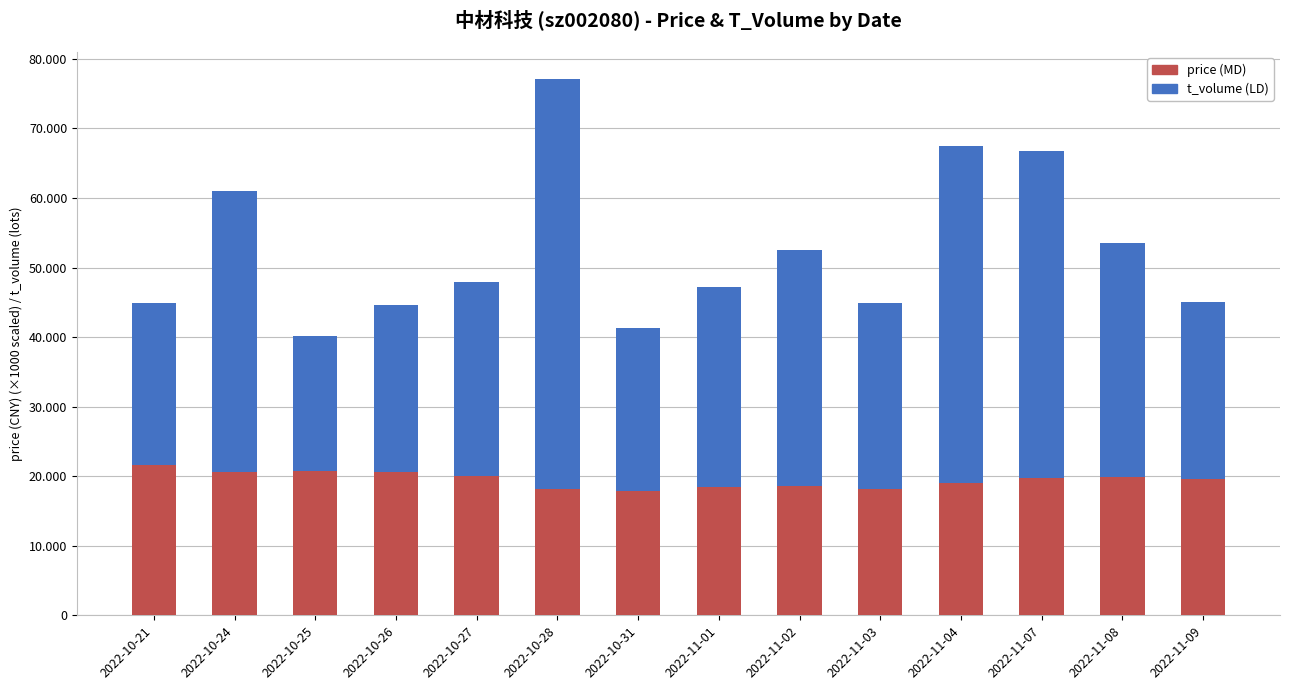

What is the approximate value of price (MD) at 2022-11-03?

18230